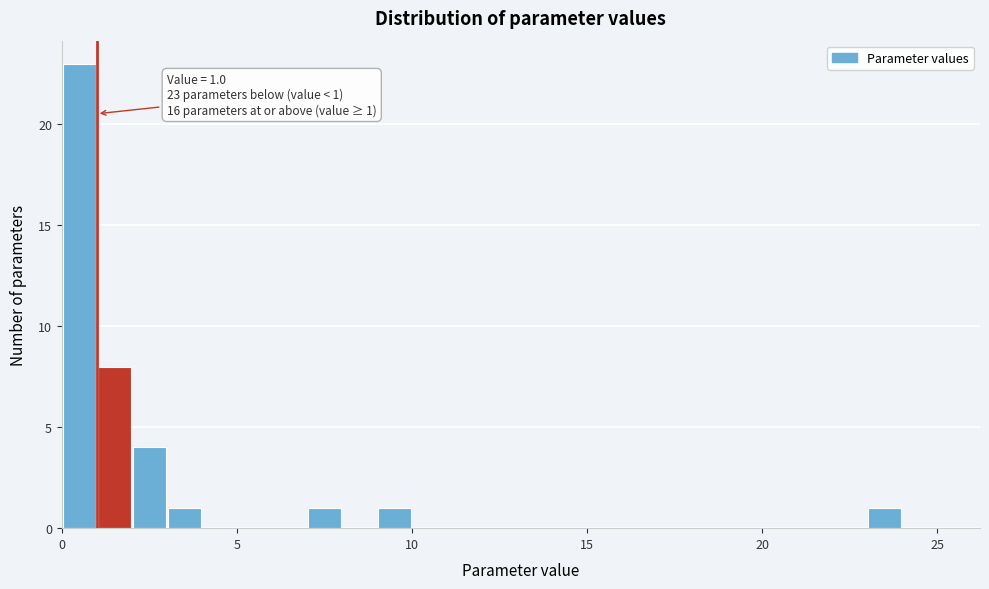

Read against the x-axis, roughly where is the centre of the tallest bar?

0.5